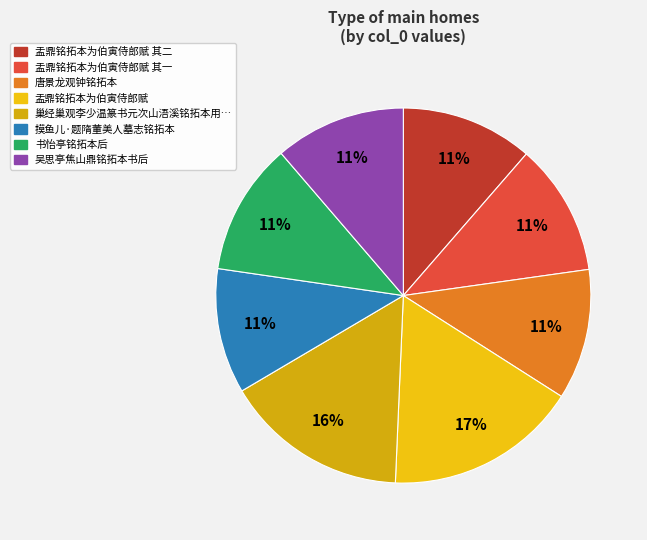

How many slices are in this pie chart?

8